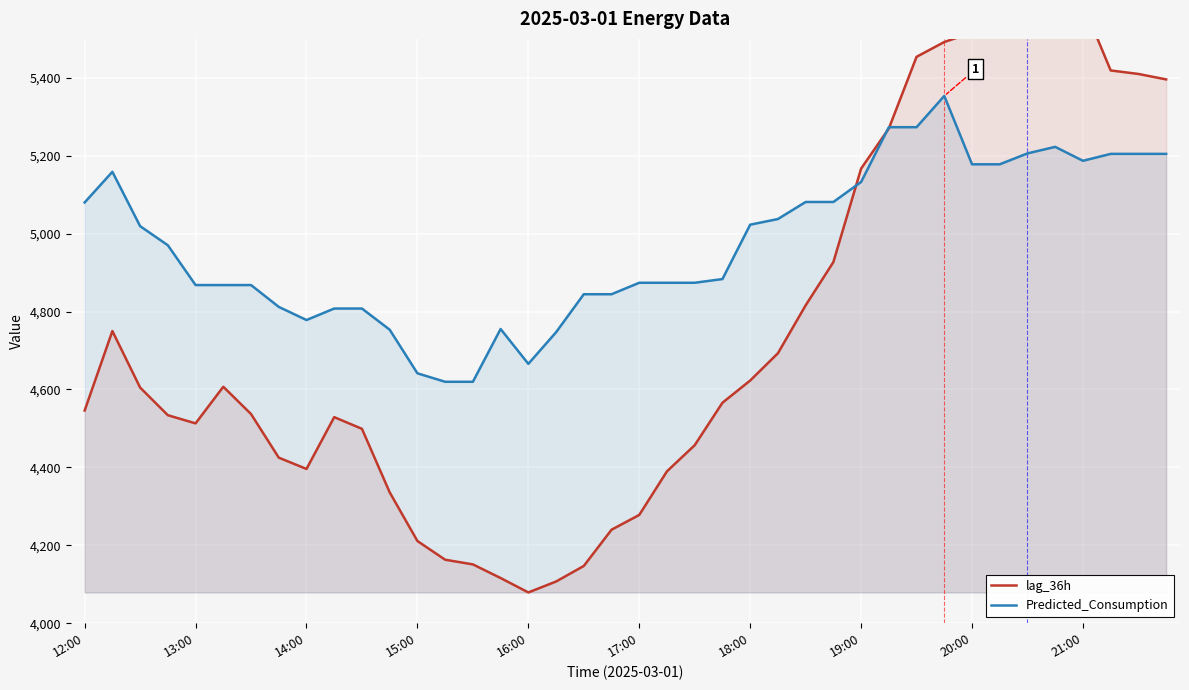

Read the Predicted_Consumption value at 16:00.

4665.8